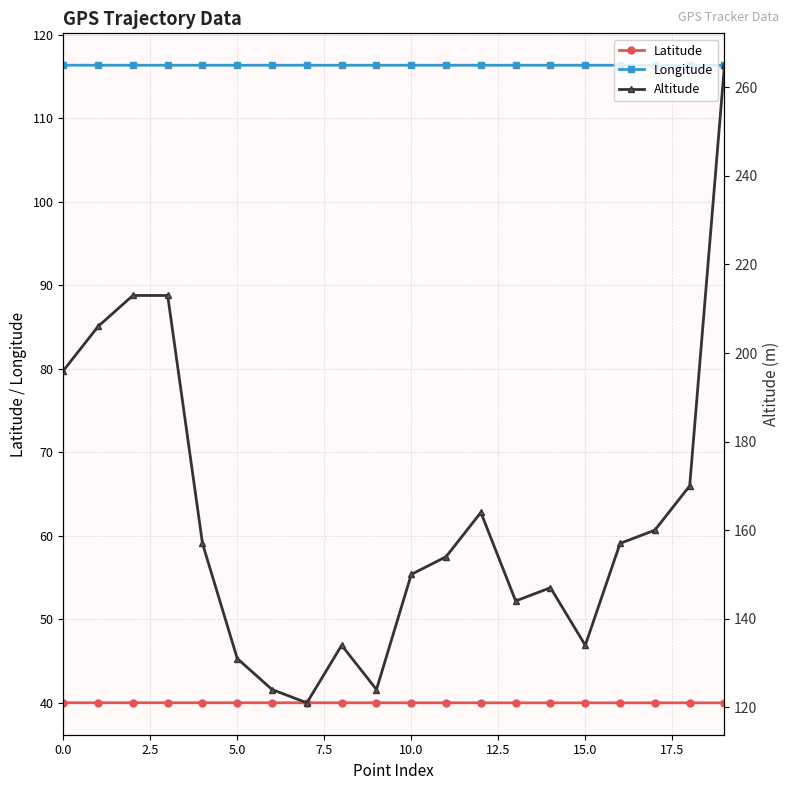

How many lines are shown in the chart?

3